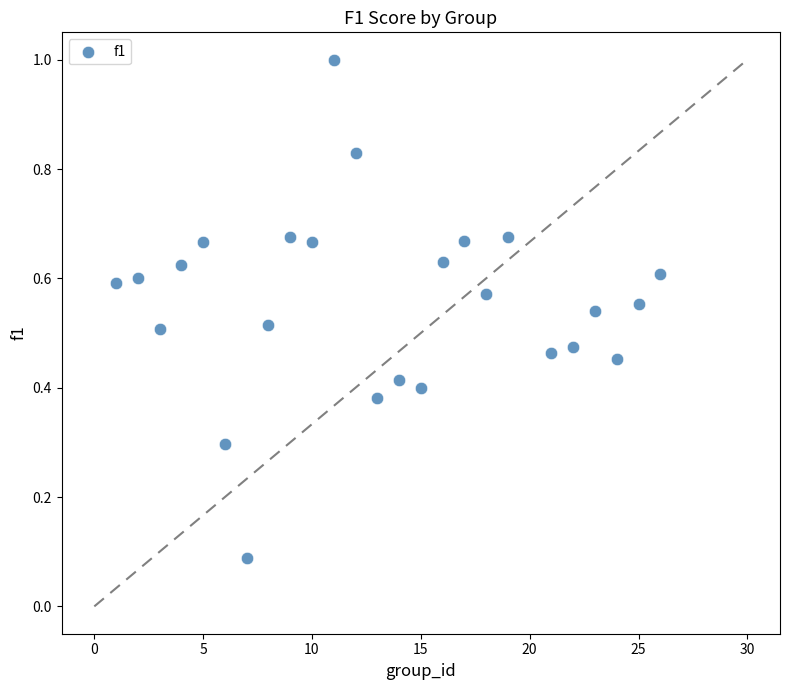

What is the range of Y values (max minus min)?

0.9